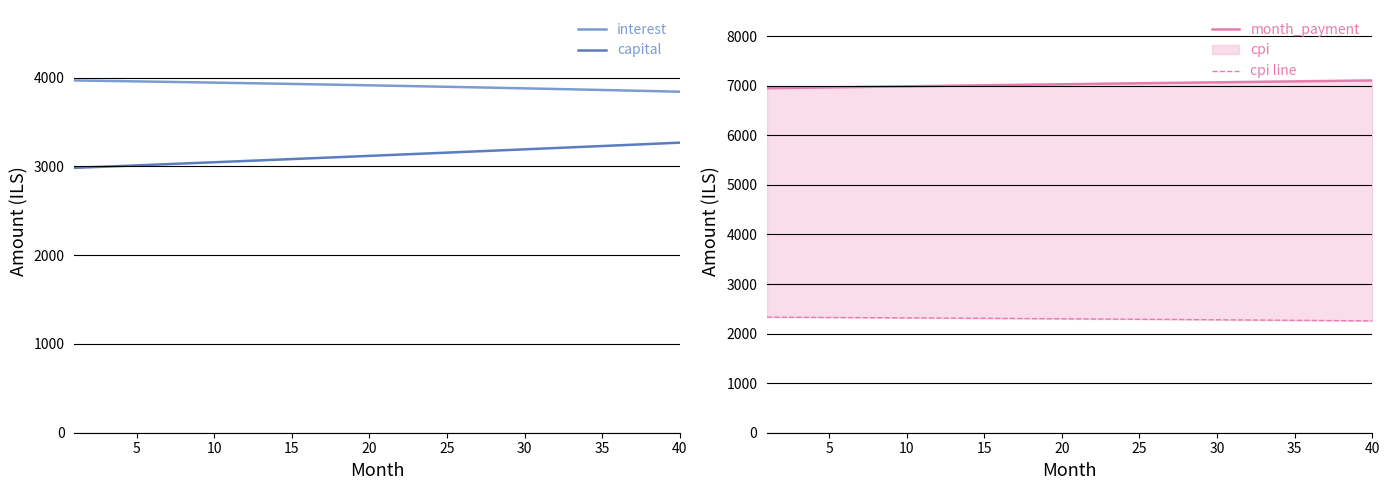

Does the chart display data point markers on the line(s)?

No